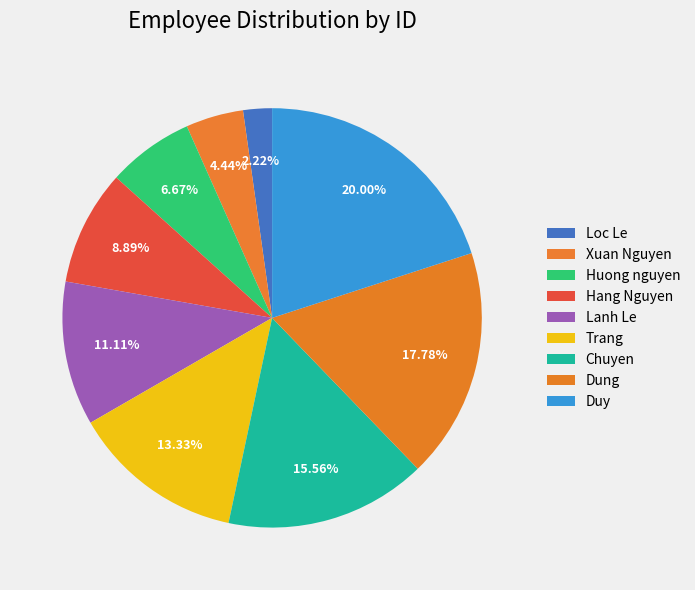

What percentage is NOT represented by Loc Le?

97.8%